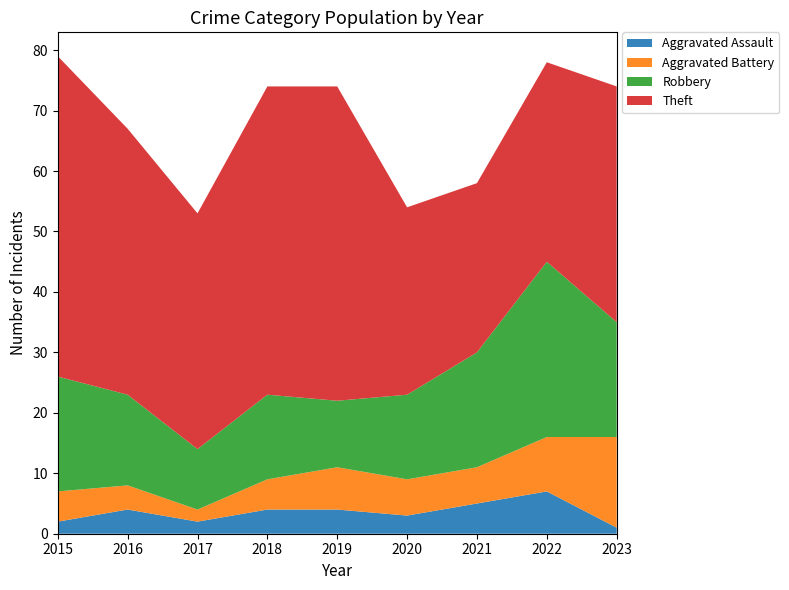

Reading left to right, transcribe all the data shown in this chart.

Aggravated Assault: 2015=2	2016=4	2017=2	2018=4	2019=4	2020=3	2021=5	2022=7	2023=1
Aggravated Battery: 2015=5	2016=4	2017=2	2018=5	2019=7	2020=6	2021=6	2022=9	2023=15
Robbery: 2015=19	2016=15	2017=10	2018=14	2019=11	2020=14	2021=19	2022=29	2023=19
Theft: 2015=53	2016=44	2017=39	2018=51	2019=52	2020=31	2021=28	2022=33	2023=39